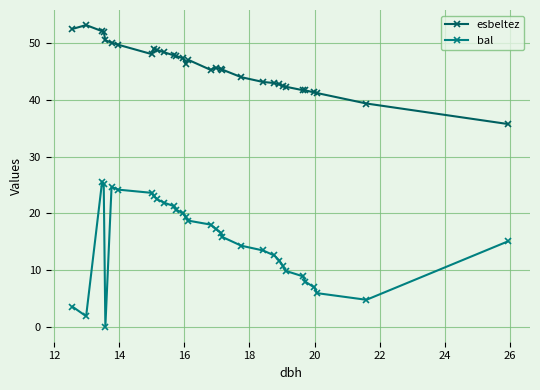

What is the value of the bal point at the 24th from the left?

11.7